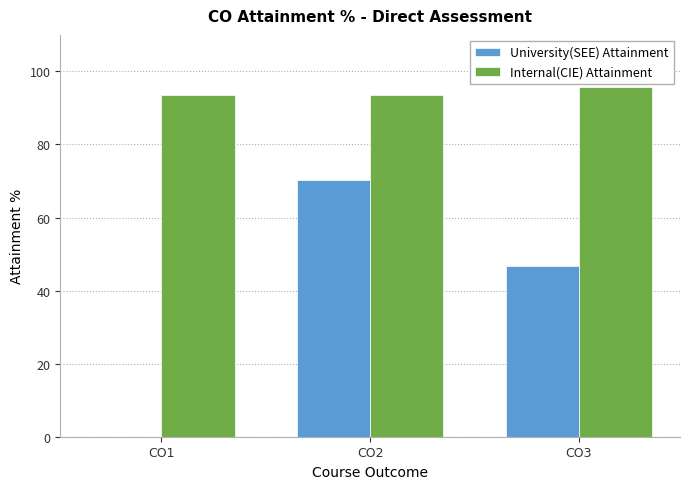

What is the approximate value of Internal(CIE) Attainment at CO2?

93.6